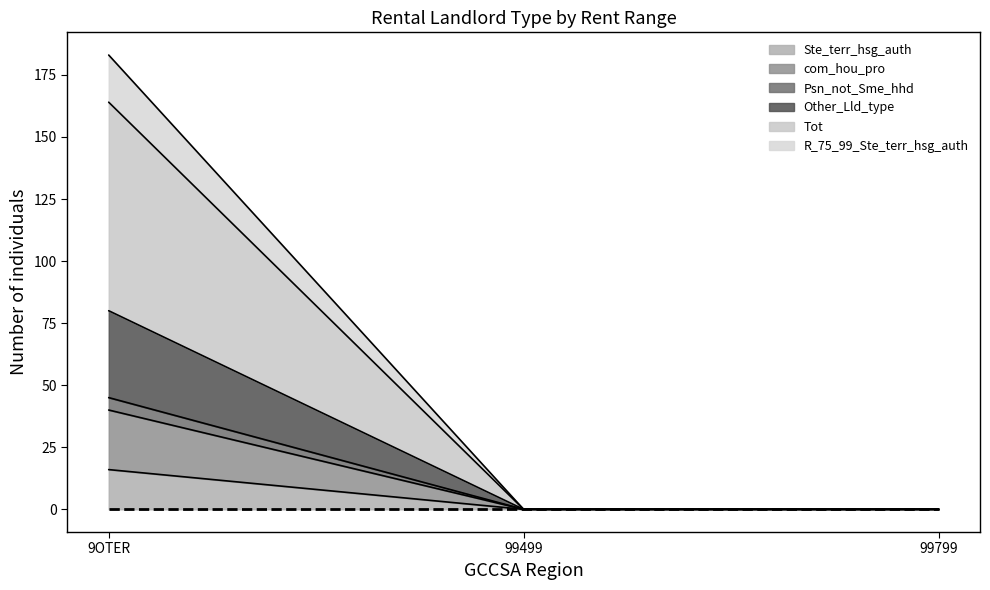

The value of R_75_99_Ste_terr_hsg_auth at 9OTER is 125. True or false?

False